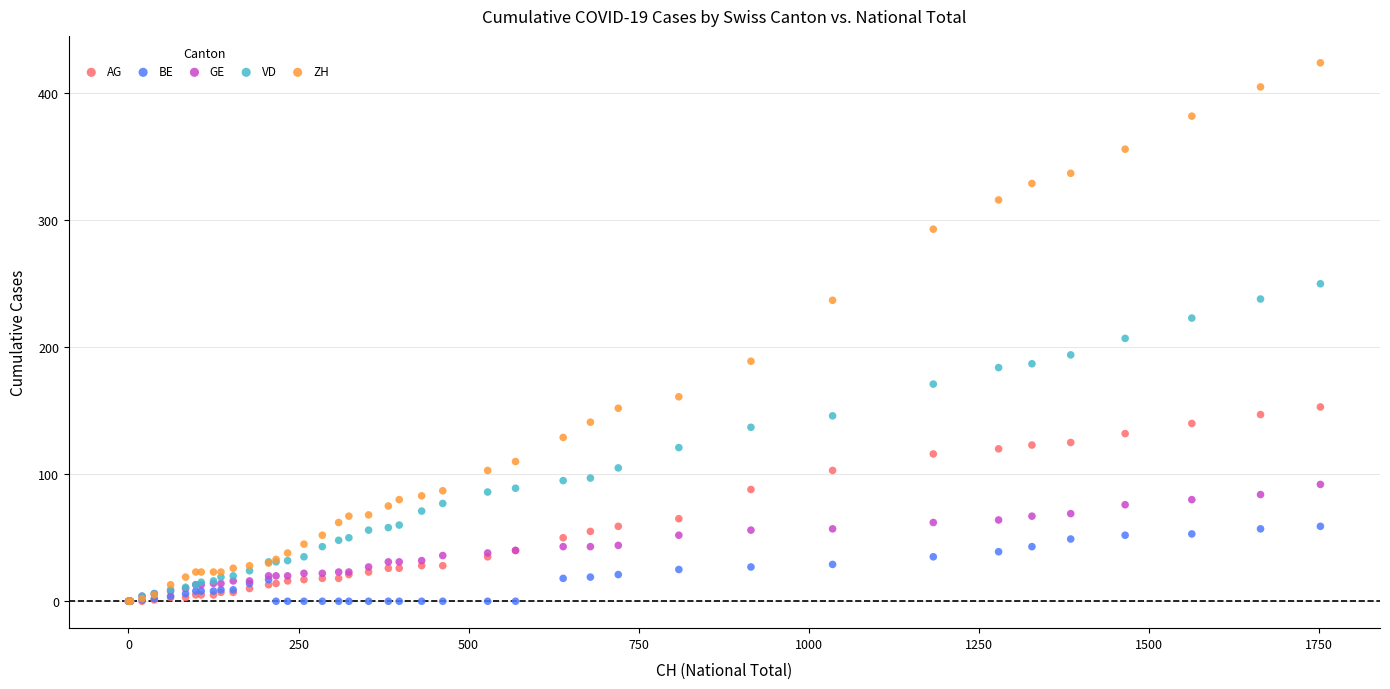

Across all series, what Y value is closest to 212?

207